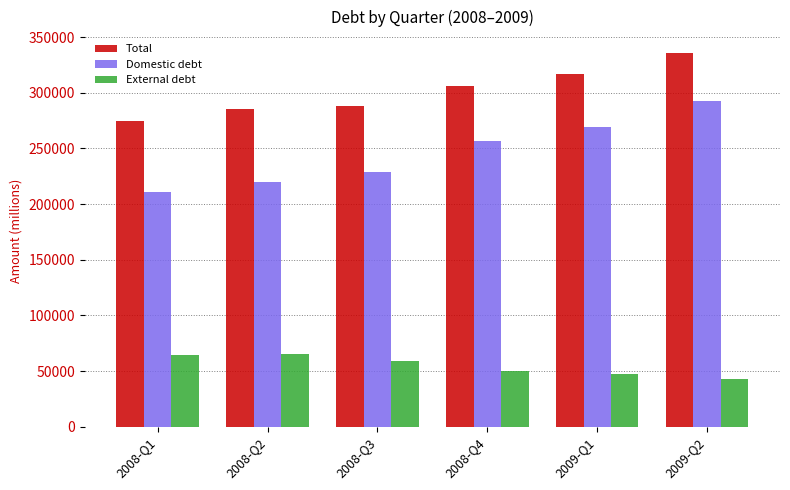

At which label does External debt first exceed 59299?

2008-Q1